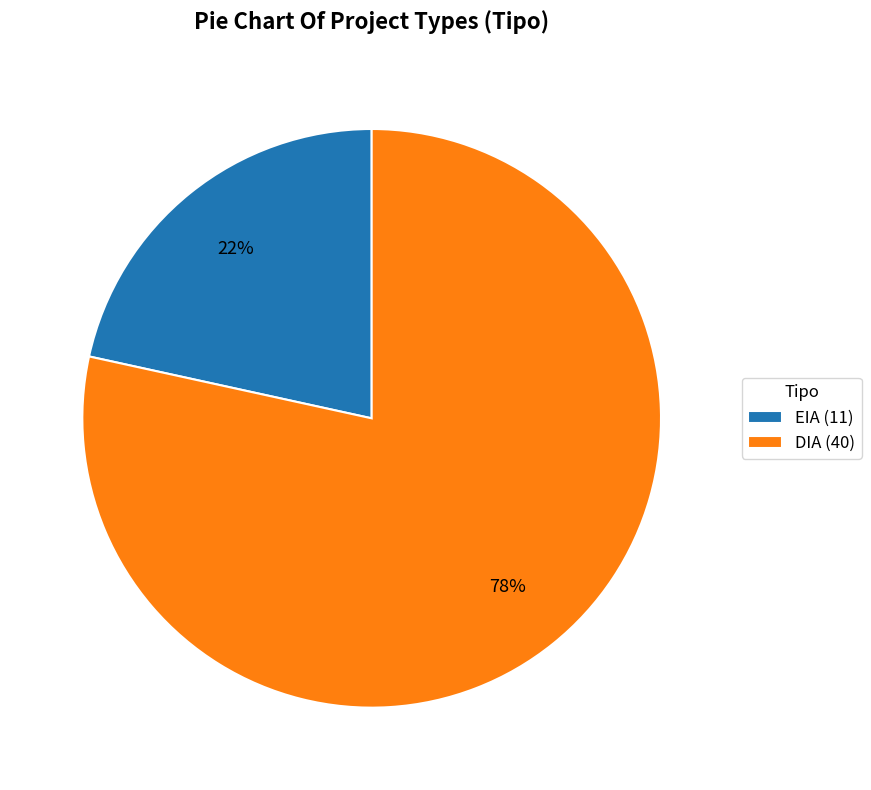

What is the largest slice in the pie chart?

DIA